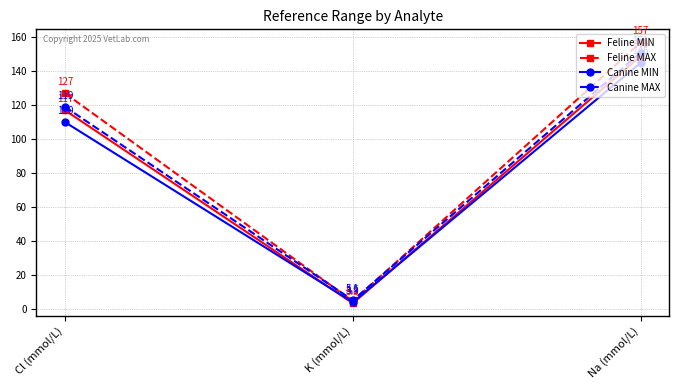

Rank the series by their average value, from highest to lowest.

Feline MAX, Canine MAX, Feline MIN, Canine MIN